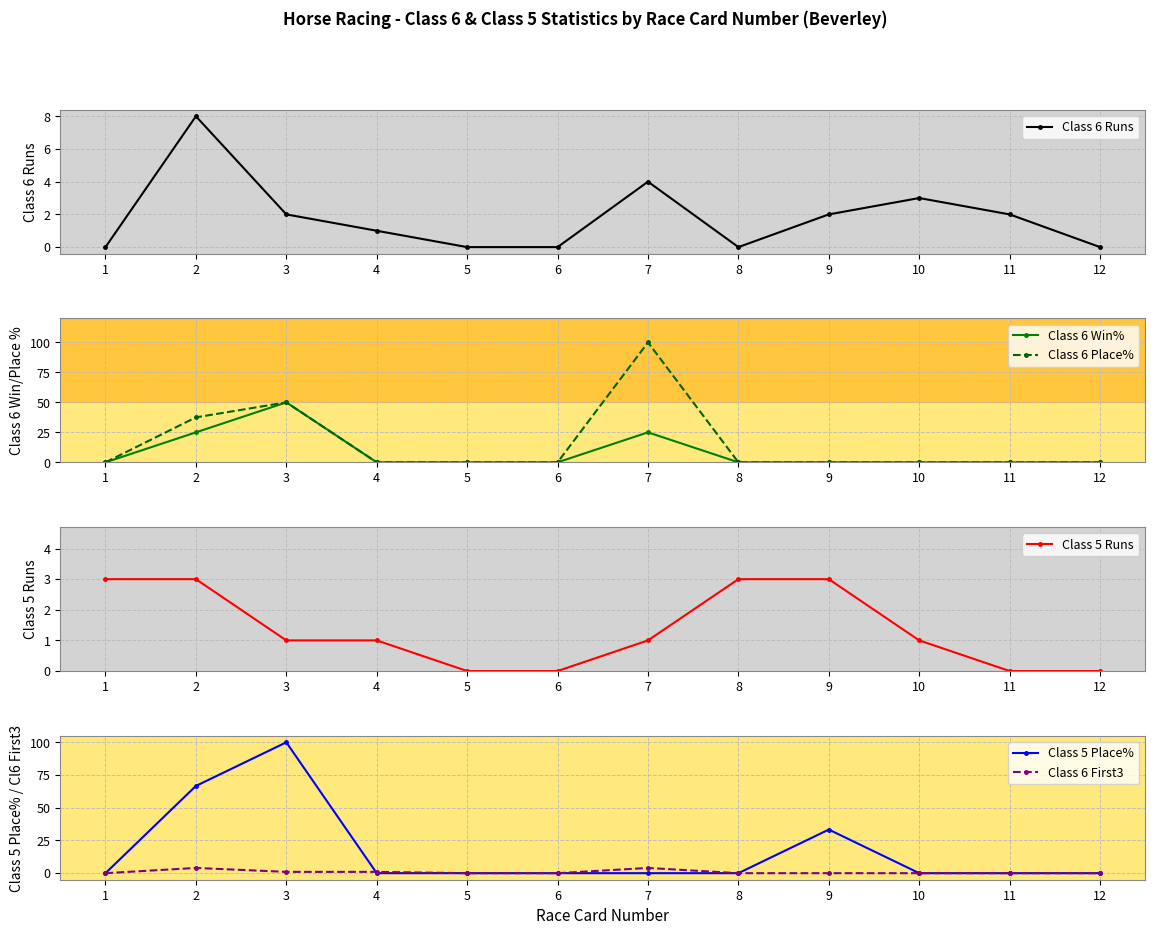

The value of Class 5 Runs at 12 is 0.0. True or false?

True